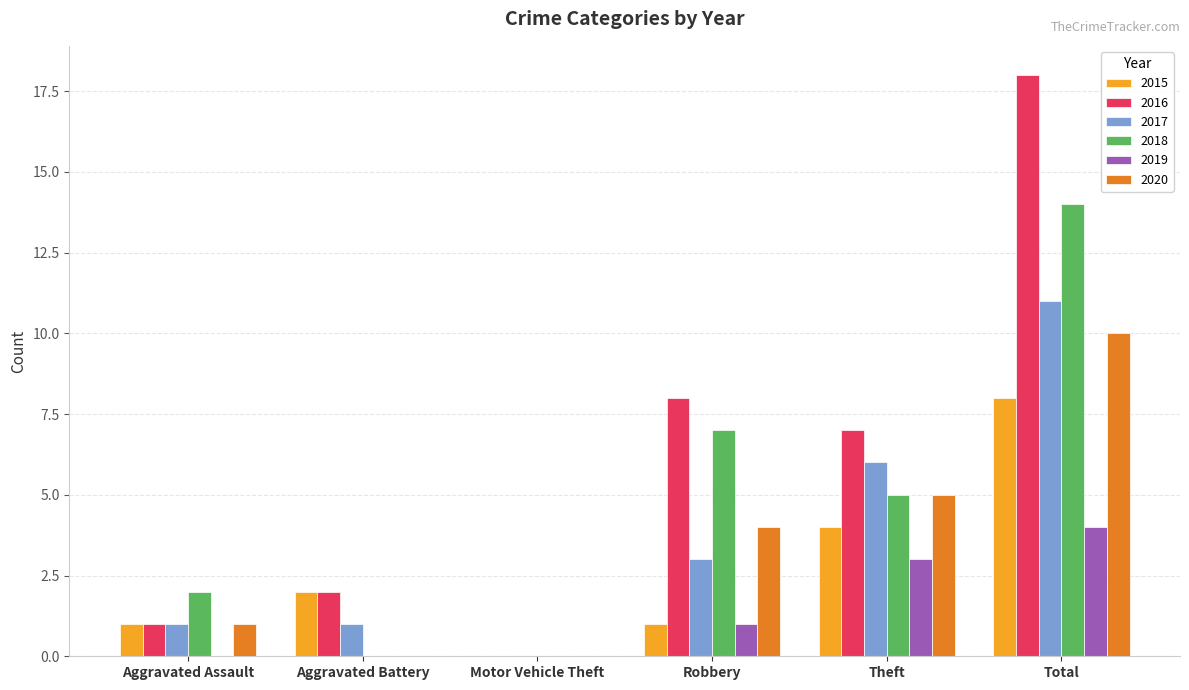

Is the value of 2020 at Total greater than the value of 2017 at Aggravated Battery?

Yes